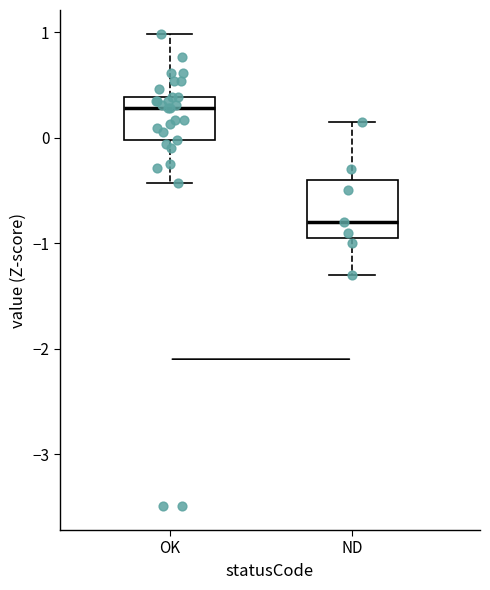

Reading left to right, transcribe this box plot: for each box, give where its median line is, the range the box spans, and where its two whiskers end, as read against the y-axis. The values are not printed on the chart, so give them approximately, as read against the axis.

OK: median 0.3, box 0.0 to 0.4, whiskers -0.4 to 1.0
ND: median -0.8, box -0.9 to -0.4, whiskers -1.3 to 0.2